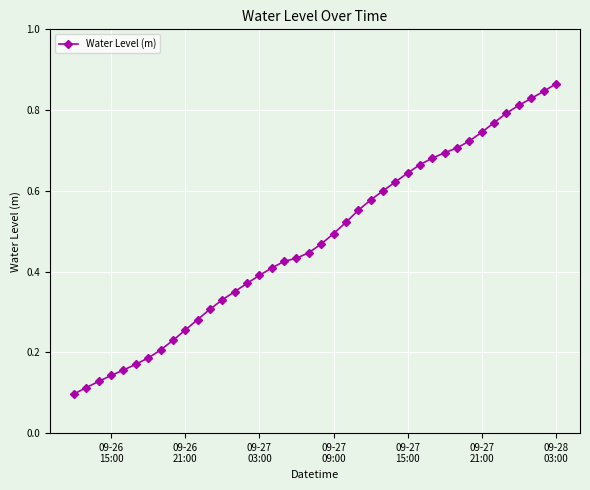

How many lines are shown in the chart?

1